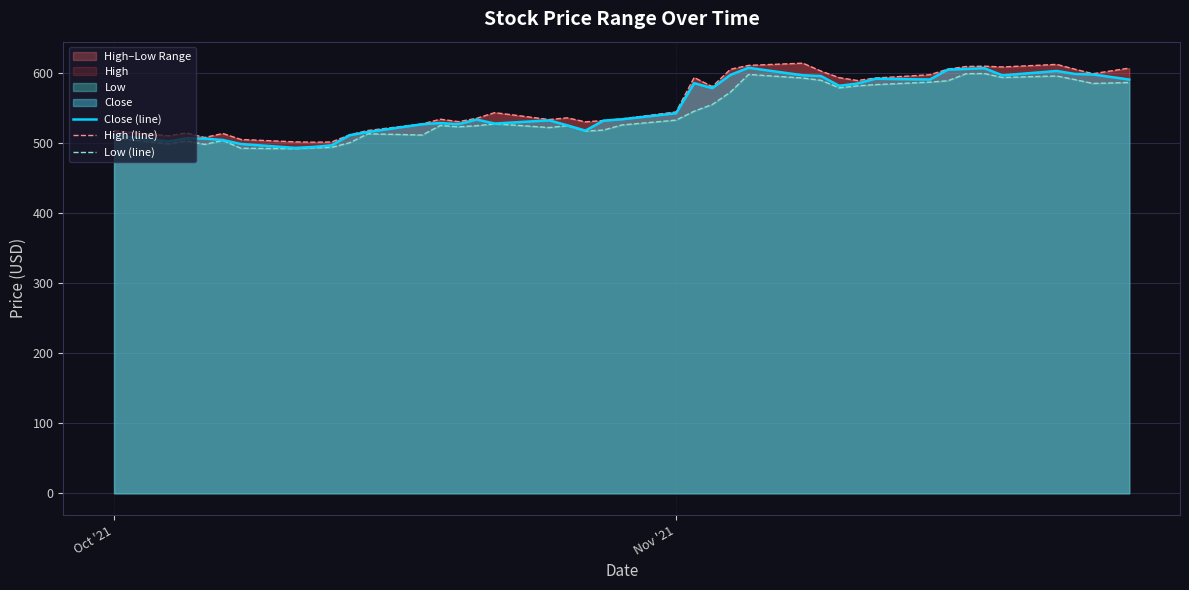

What is the lowest value of the Close (line) series?

493.1